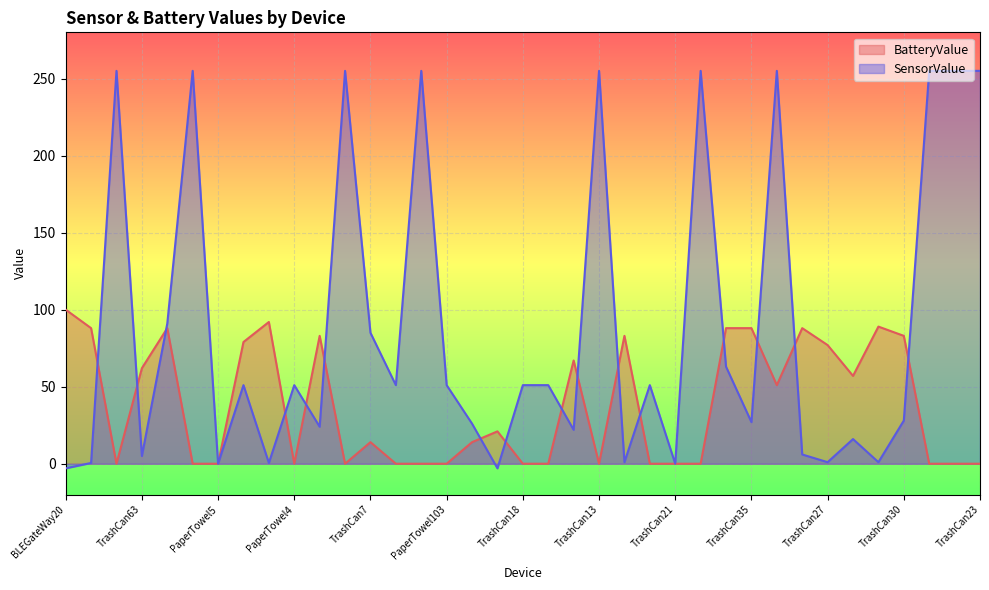

Is the value of SensorValue at TrashCan87 greater than the value of BatteryValue at PeopleCount54?

Yes